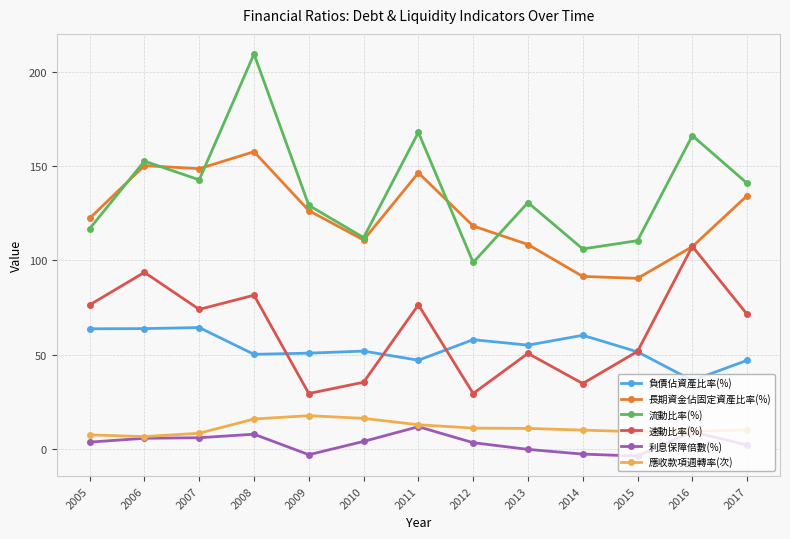

How many categories are shown in the chart?

13